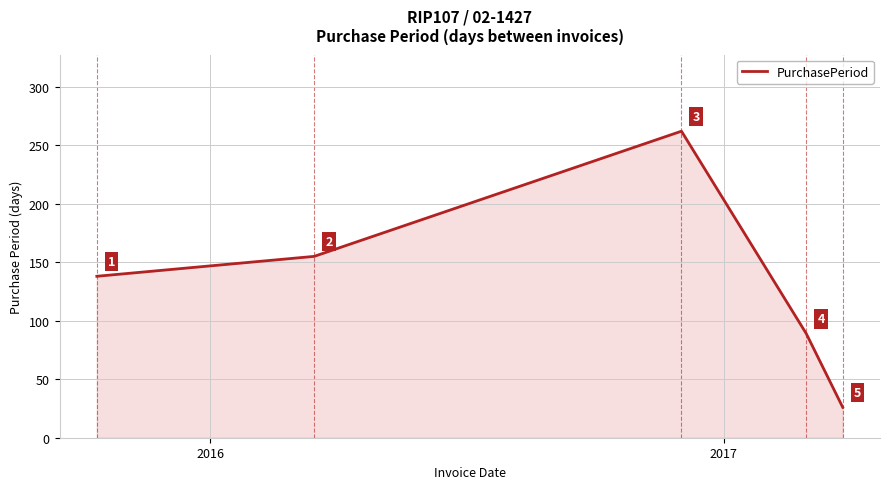

What is the minimum value shown in the chart?

26